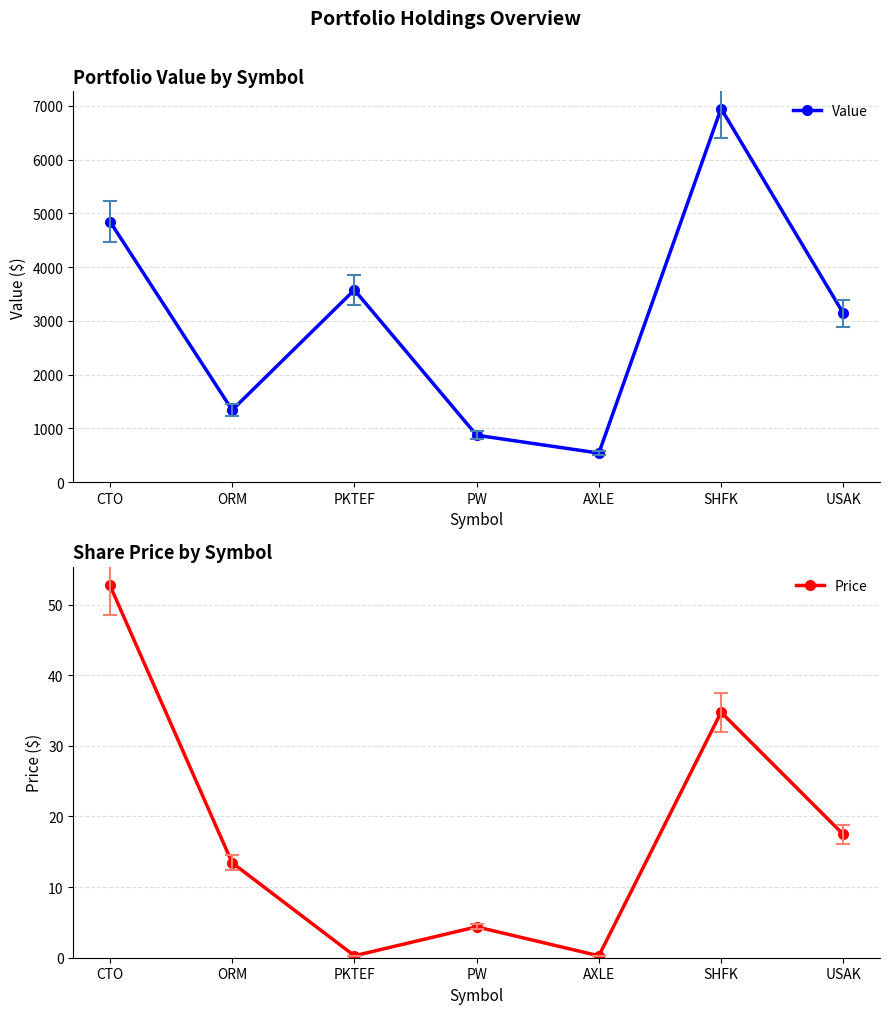

Between CTO and PW, which is larger?

CTO